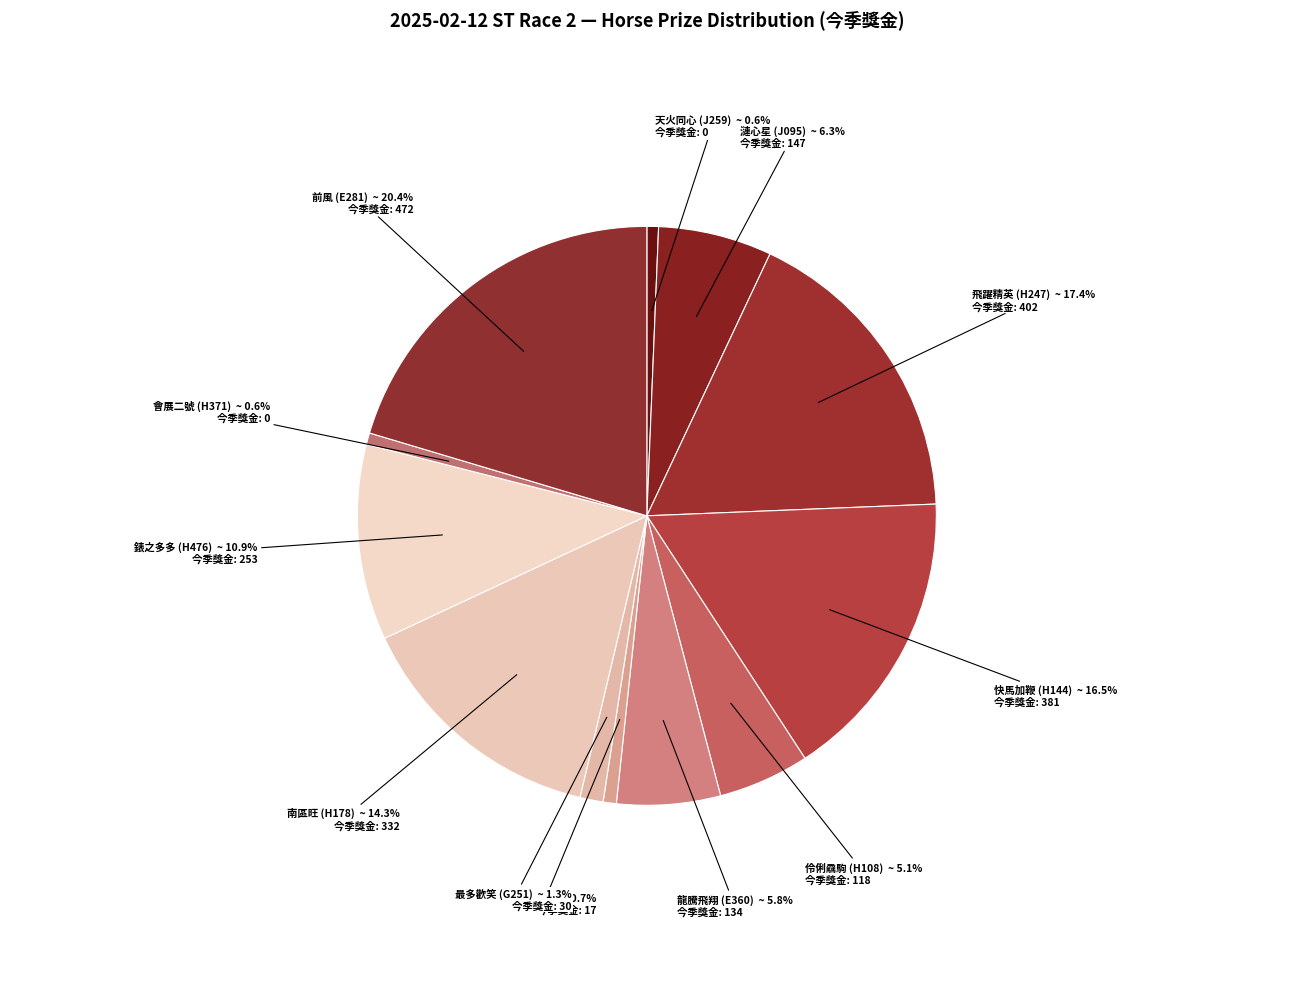

How many segments does this pie chart have?

12